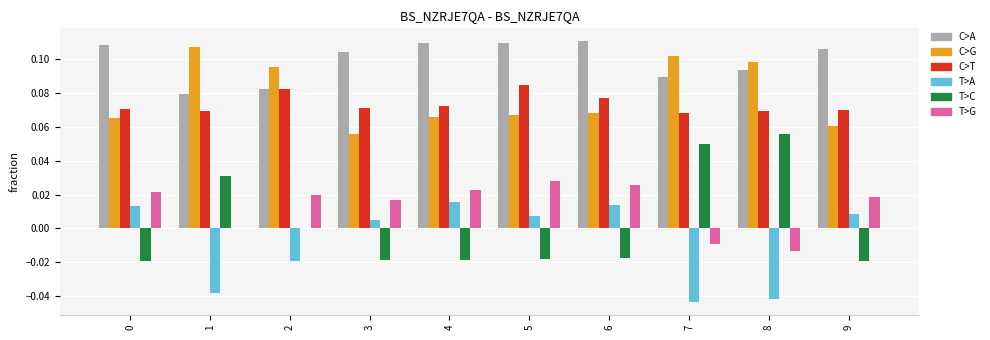

True or false: C>A has a value of 0.1 at 9.

True